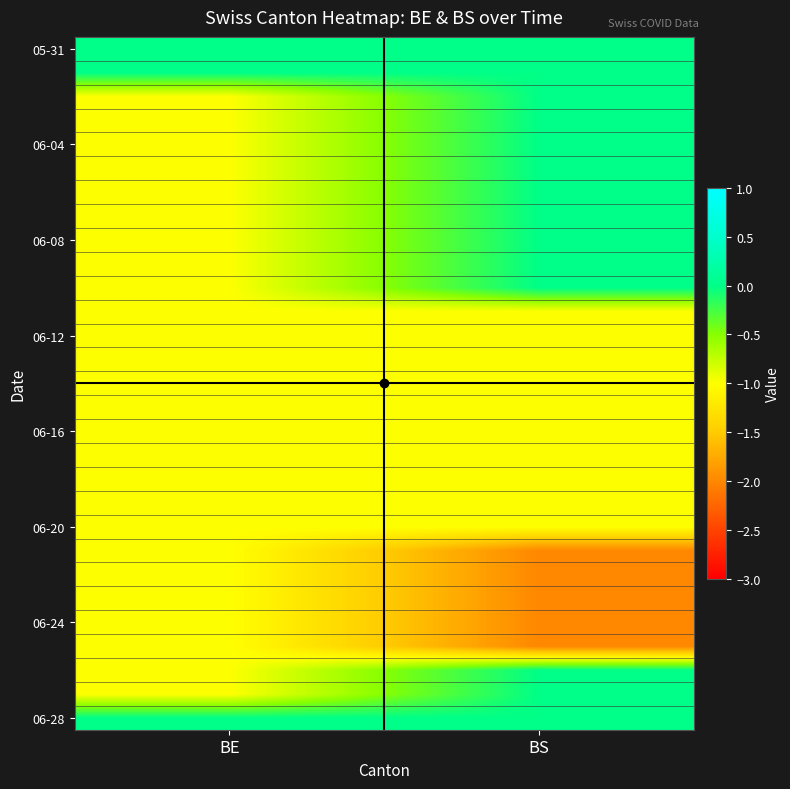

What is the difference between the highest and lowest values at BS?

2